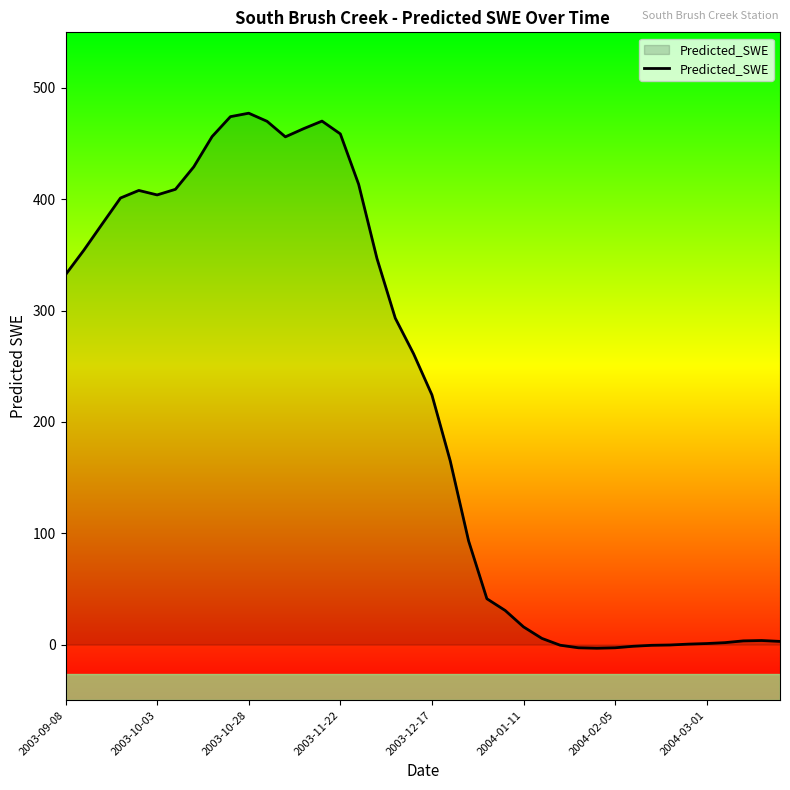

What is the greatest value displayed?

477.4